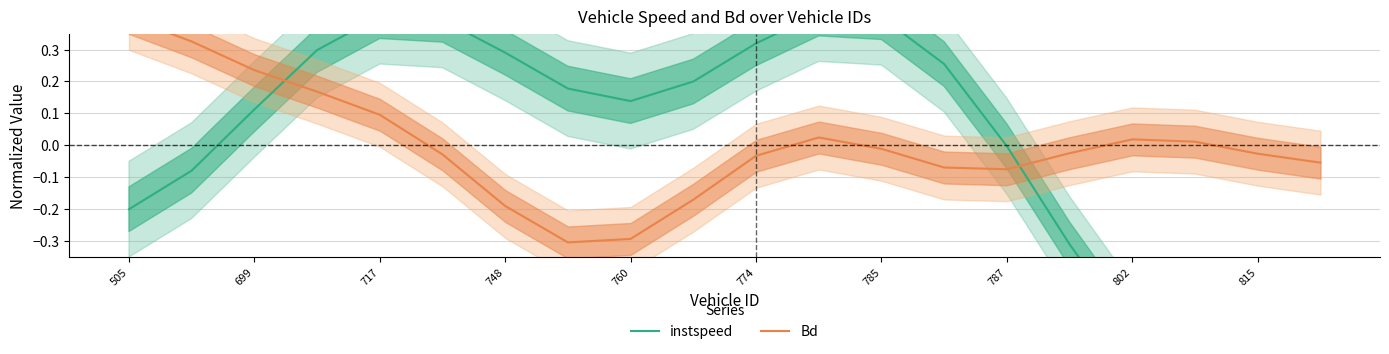

Rank the series by their maximum value, from highest to lowest.

instspeed, Bd